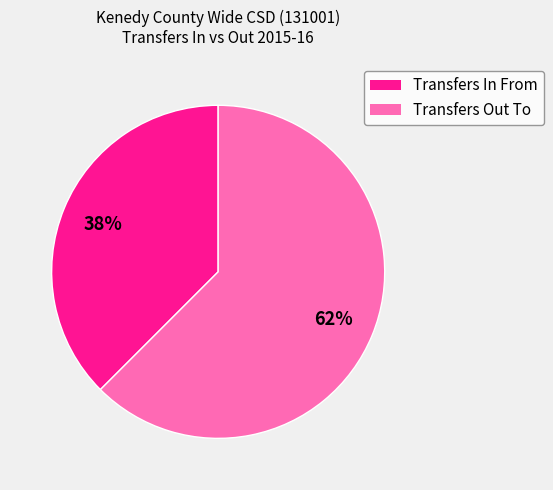

Which category has the biggest portion of the pie?

Transfers Out To